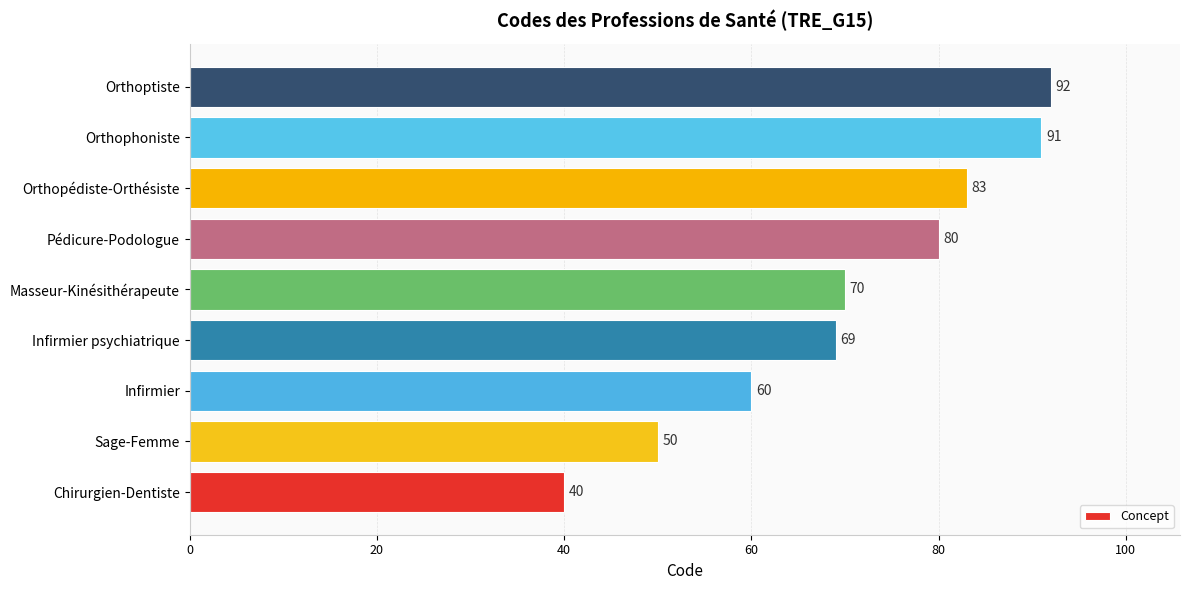

Reading top to bottom, transcribe all the data shown in this chart.

Orthoptiste=92	Orthophoniste=91	Orthopédiste-Orthésiste=83	Pédicure-Podologue=80	Masseur-Kinésithérapeute=70	Infirmier psychiatrique=69	Infirmier=60	Sage-Femme=50	Chirurgien-Dentiste=40